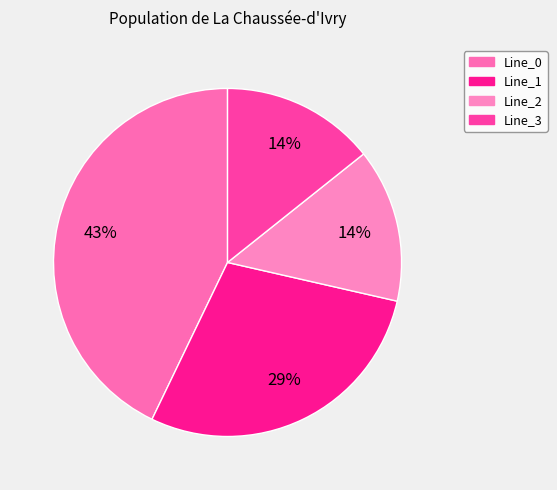

What percentage is the Line_0 slice, to the nearest percent?

43%